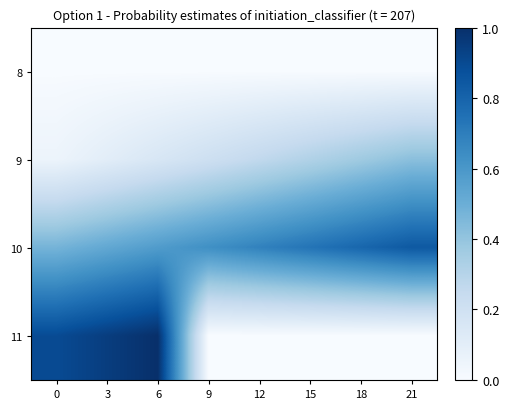

Reading left to right, list all the values displayed in this chart.

8: 0=0.0	3=0.0	6=0.0	9=0.0	12=0.0	15=0.0	18=0.0	21=0.0
9: 0=0.1	3=0.1	6=0.2	9=0.2	12=0.3	15=0.3	18=0.4	21=0.4
10: 0=0.5	3=0.5	6=0.6	9=0.6	12=0.7	15=0.7	18=0.8	21=0.8
11: 0=0.9	3=0.9	6=1.0	9=0.0	12=0.0	15=0.0	18=0.0	21=0.0